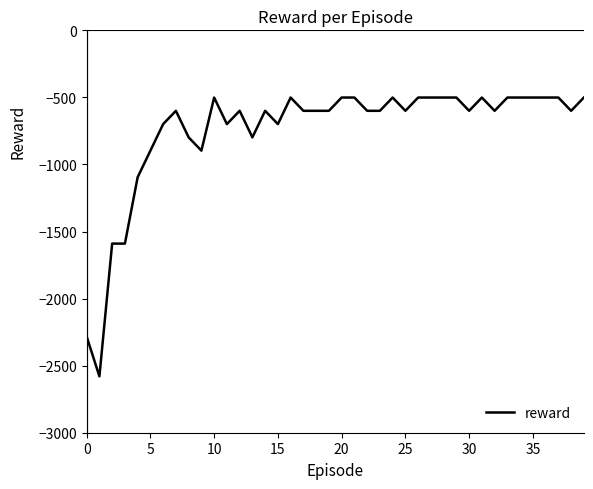

How many categories are shown in the chart?

40